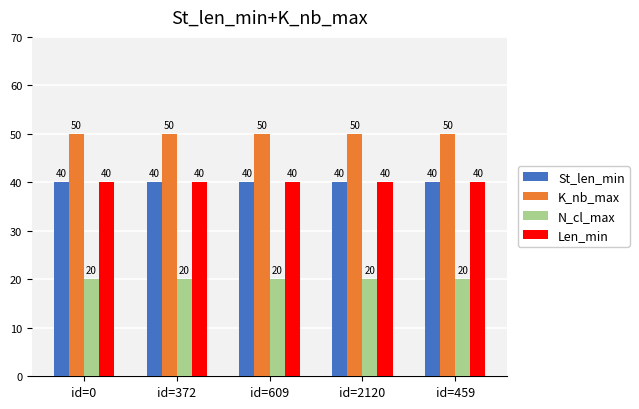

What is the smallest value displayed?

20